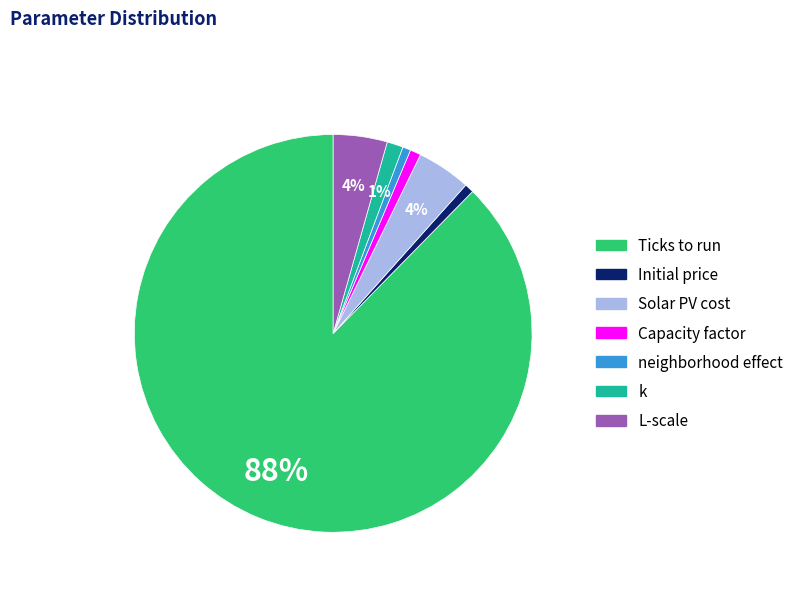

To the nearest percent, what is the difference between the largest and smallest slice percentages?

87%